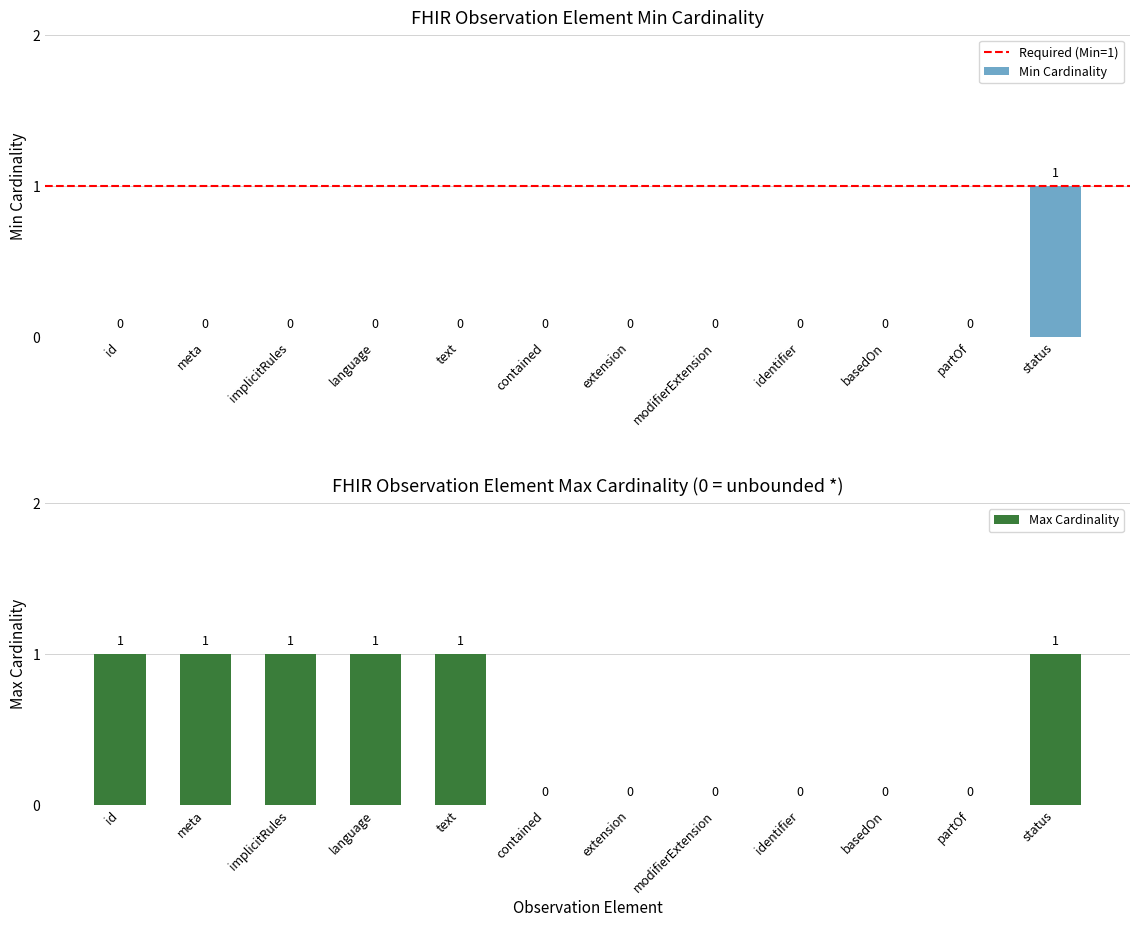

How many groups of bars are there?

12